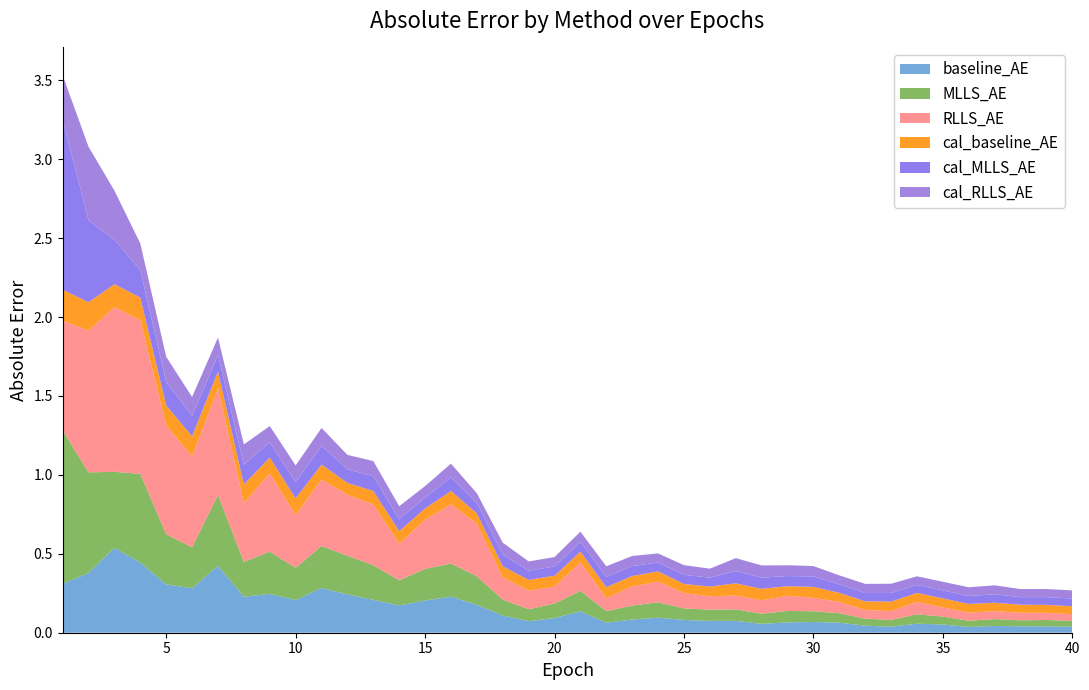

Reading left to right, list all the values displayed in this chart.

baseline_AE: 0.3	0.4	0.5	0.4	0.3	0.3	0.4	0.2	0.2	0.2	0.3	0.2	0.2	0.2	0.2	0.2	0.2	0.1	0.1	0.1	0.1	0.1	0.1	0.1	0.1	0.1	0.1	0.1	0.1	0.1	0.1	0.0	0.0	0.1	0.1	0.0	0.0	0.0	0.0	0.0
MLLS_AE: 1.0	0.6	0.5	0.6	0.3	0.3	0.4	0.2	0.3	0.2	0.3	0.2	0.2	0.2	0.2	0.2	0.2	0.1	0.1	0.1	0.1	0.1	0.1	0.1	0.1	0.1	0.1	0.1	0.1	0.1	0.1	0.0	0.0	0.1	0.0	0.0	0.0	0.0	0.0	0.0
RLLS_AE: 0.7	0.9	1.0	1.0	0.7	0.6	0.7	0.4	0.5	0.3	0.4	0.4	0.4	0.2	0.3	0.4	0.3	0.1	0.1	0.1	0.2	0.1	0.1	0.1	0.1	0.1	0.1	0.1	0.1	0.1	0.1	0.1	0.1	0.1	0.1	0.1	0.1	0.0	0.0	0.0
cal_baseline_AE: 0.2	0.2	0.1	0.1	0.1	0.1	0.1	0.1	0.1	0.1	0.1	0.1	0.1	0.1	0.1	0.1	0.1	0.1	0.1	0.1	0.1	0.1	0.1	0.1	0.1	0.1	0.1	0.1	0.1	0.1	0.1	0.1	0.1	0.1	0.1	0.1	0.1	0.1	0.1	0.1
cal_MLLS_AE: 1.1	0.5	0.3	0.2	0.1	0.1	0.1	0.1	0.1	0.1	0.1	0.1	0.1	0.1	0.1	0.1	0.1	0.1	0.1	0.1	0.1	0.1	0.1	0.1	0.1	0.1	0.1	0.1	0.1	0.1	0.1	0.1	0.1	0.1	0.1	0.1	0.1	0.0	0.0	0.0
cal_RLLS_AE: 0.3	0.5	0.3	0.2	0.2	0.1	0.1	0.1	0.1	0.1	0.1	0.1	0.1	0.1	0.1	0.1	0.1	0.1	0.1	0.1	0.1	0.1	0.1	0.1	0.1	0.1	0.1	0.1	0.1	0.1	0.1	0.1	0.1	0.1	0.1	0.1	0.1	0.1	0.1	0.1